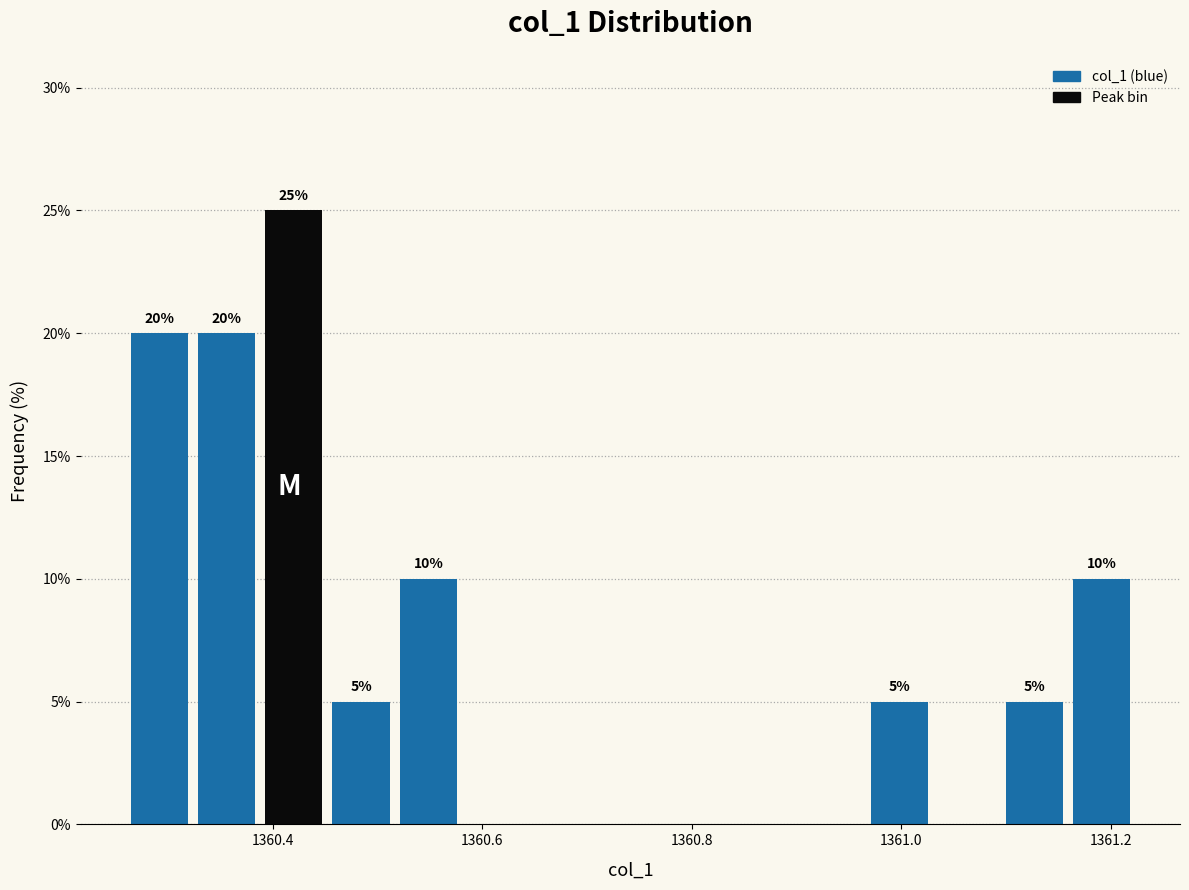

Read against the x-axis, roughly where is the centre of the tallest bar?

1360.42